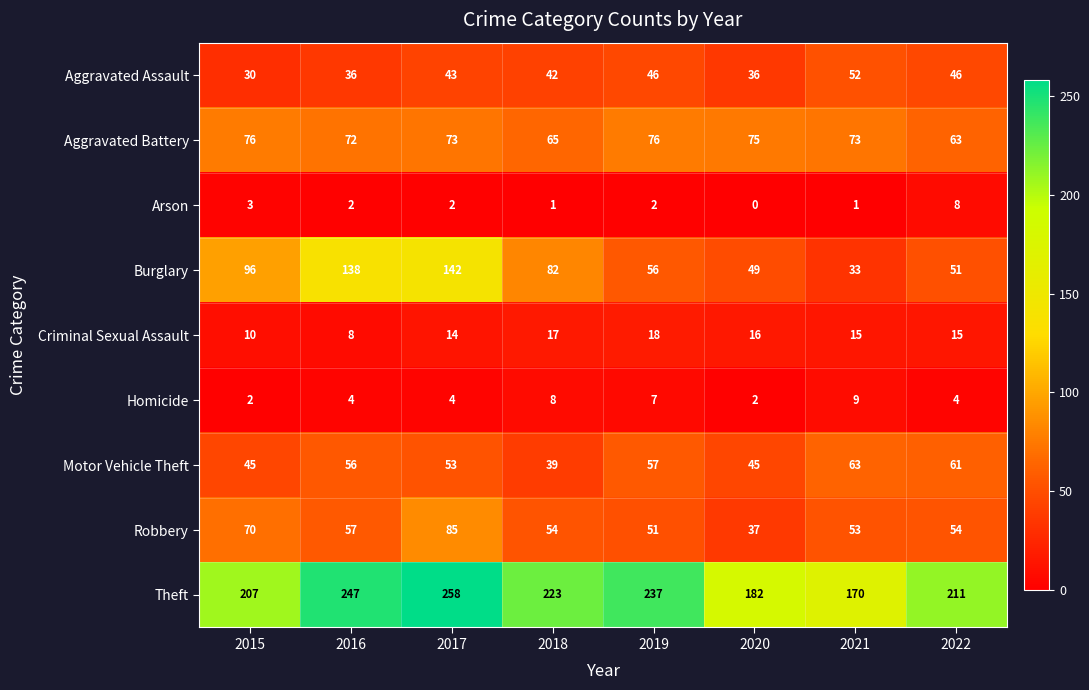

The value of Burglary at 2015 is 55. True or false?

False